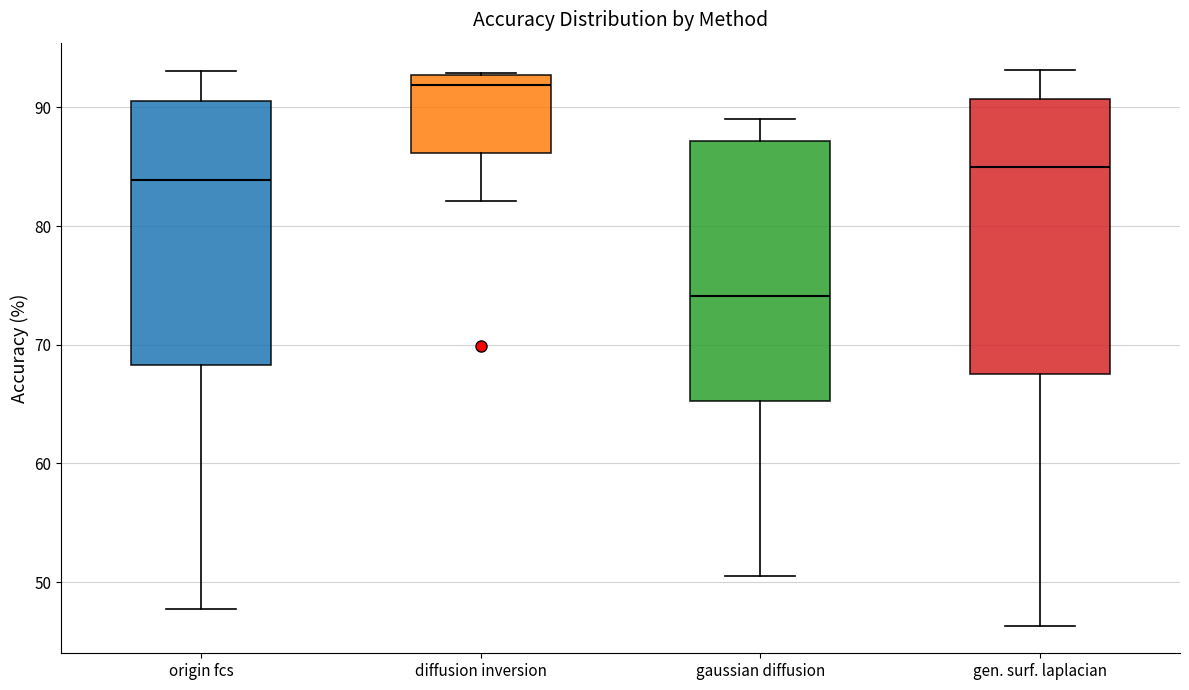

Which box has the lowest median line?

gaussian diffusion